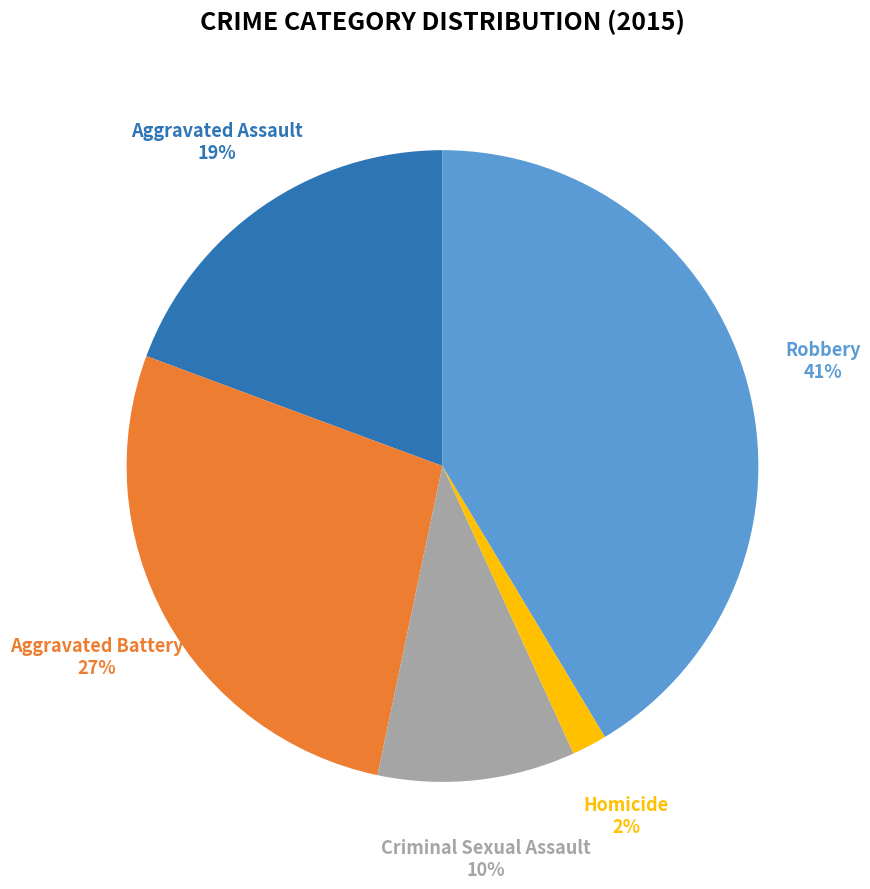

How many segments does this pie chart have?

5